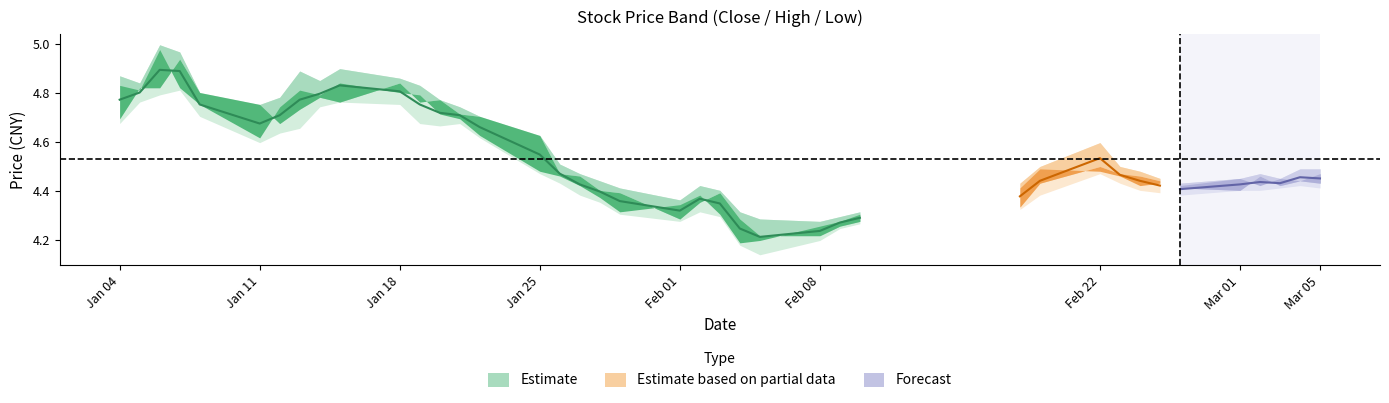

What is the difference between the second highest and second lowest values in the close series?

0.6